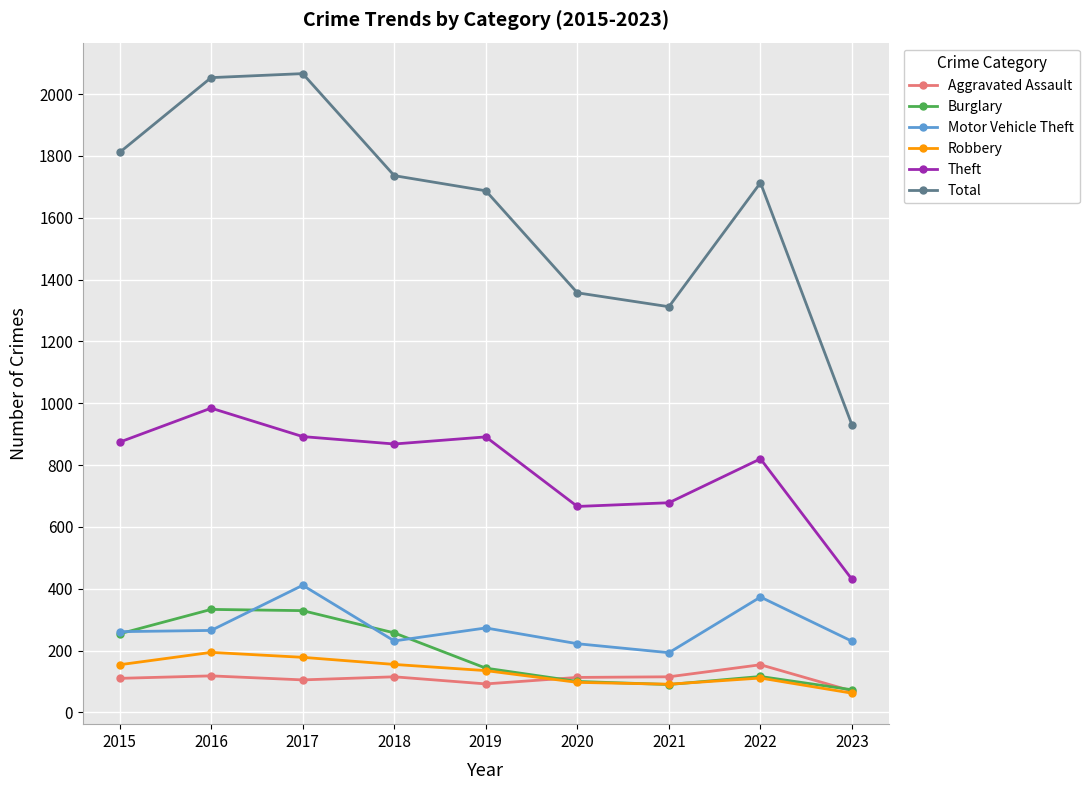

What is the difference between the highest and lowest values at 2018?

1621